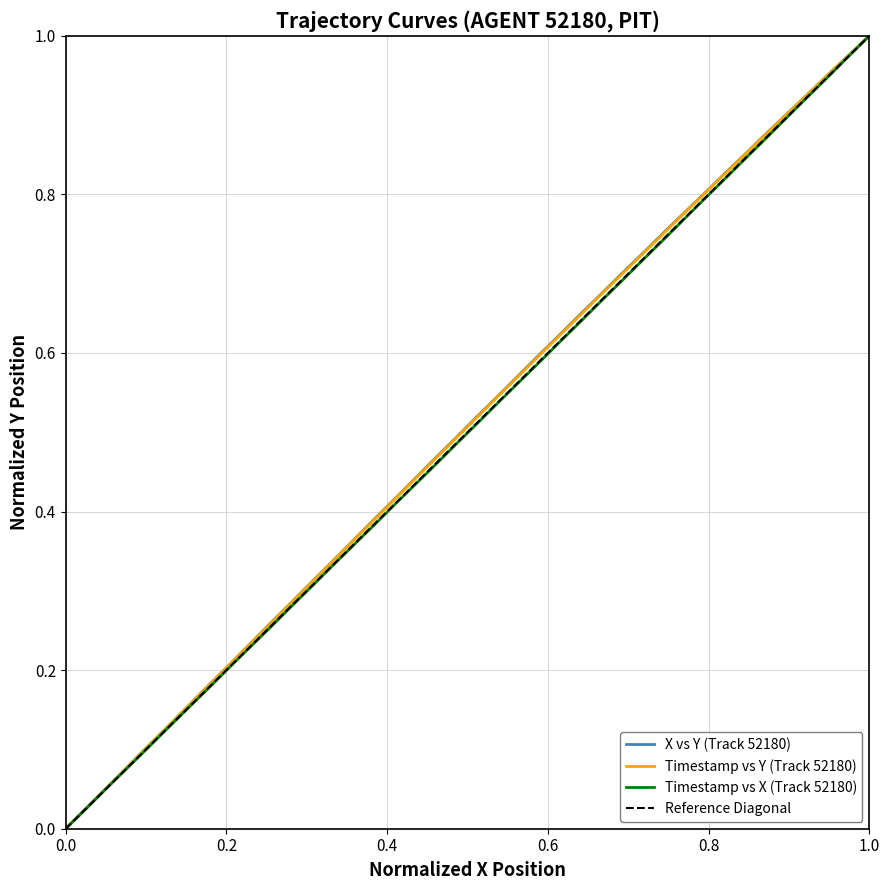

True or false: TIMESTAMP and X cross at least once.

False